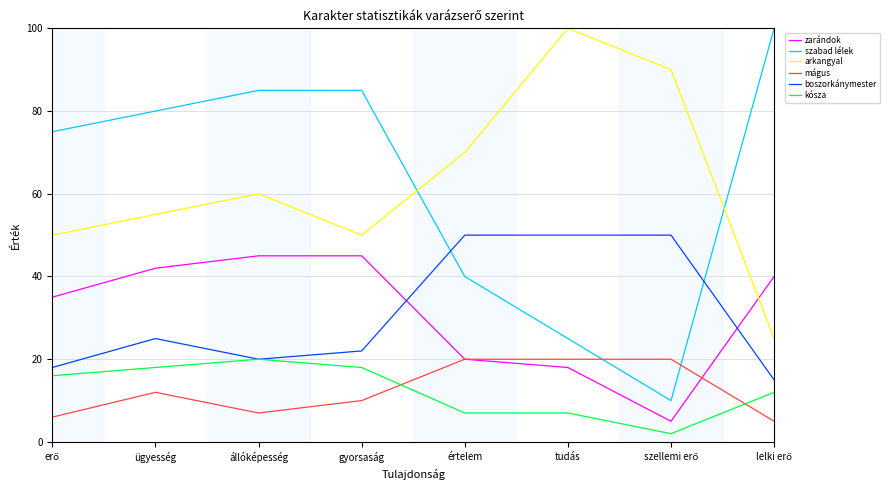

Which series has the widest spread of values?

szabad lélek